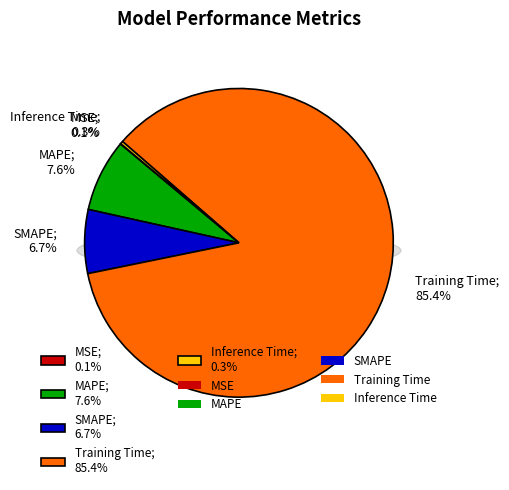

How many segments does this pie chart have?

5